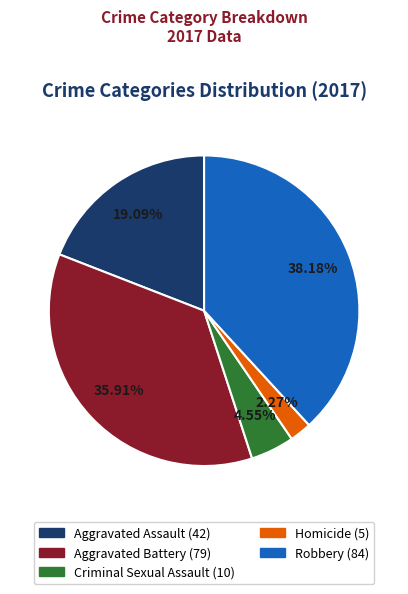

Is Homicide the majority of the pie?

No